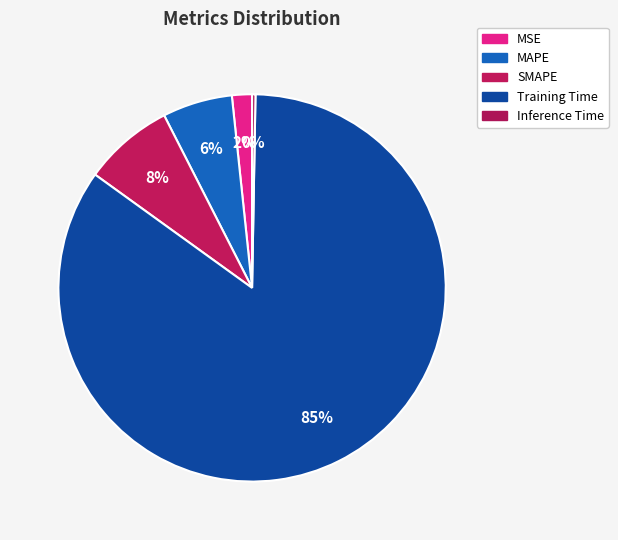

What portion of the pie excludes SMAPE?

92.5%